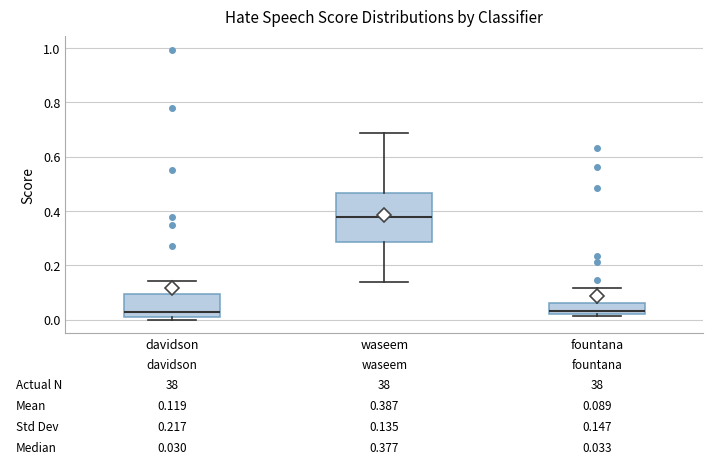

Comparing the boxes themselves (not the whiskers), which one is the tallest?

waseem